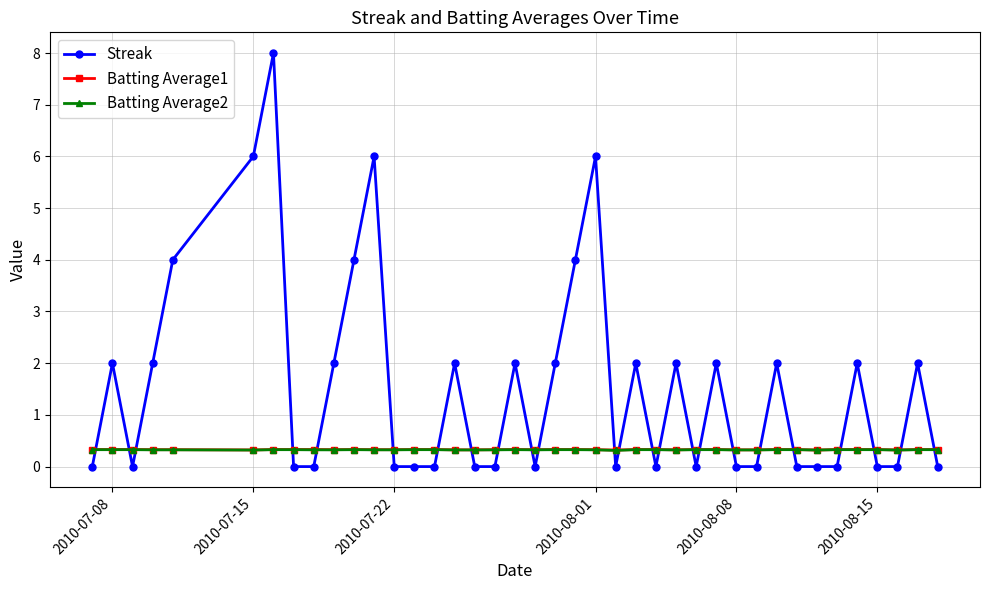

What is the minimum value for Batting Average2?

0.3